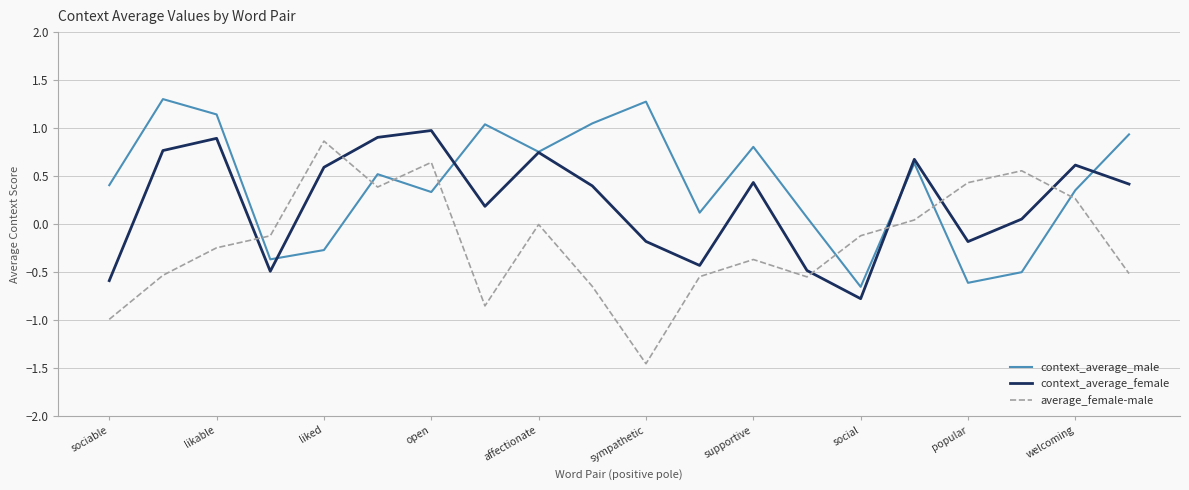

True or false: context_average_female and average_female-male cross at least once.

True